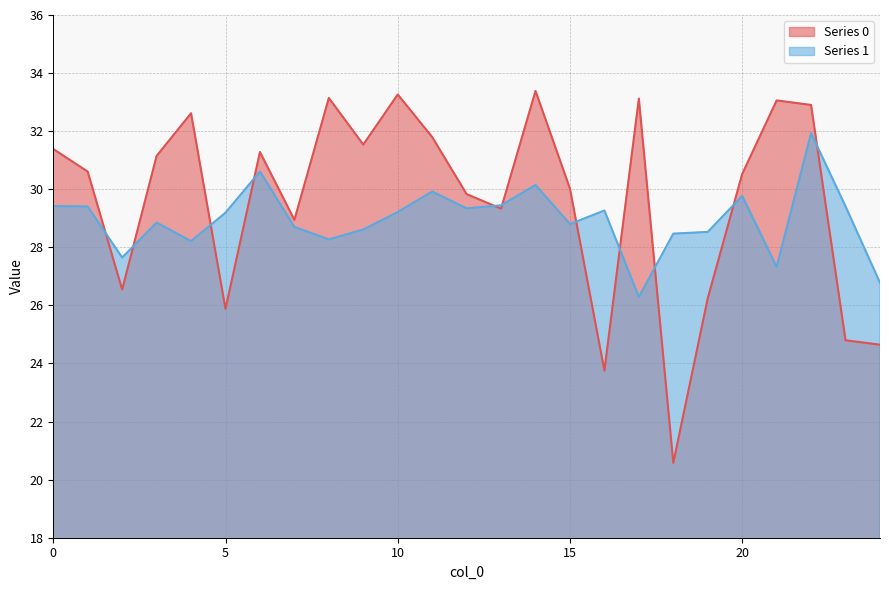

At which label does Series 0 reach its minimum?

18